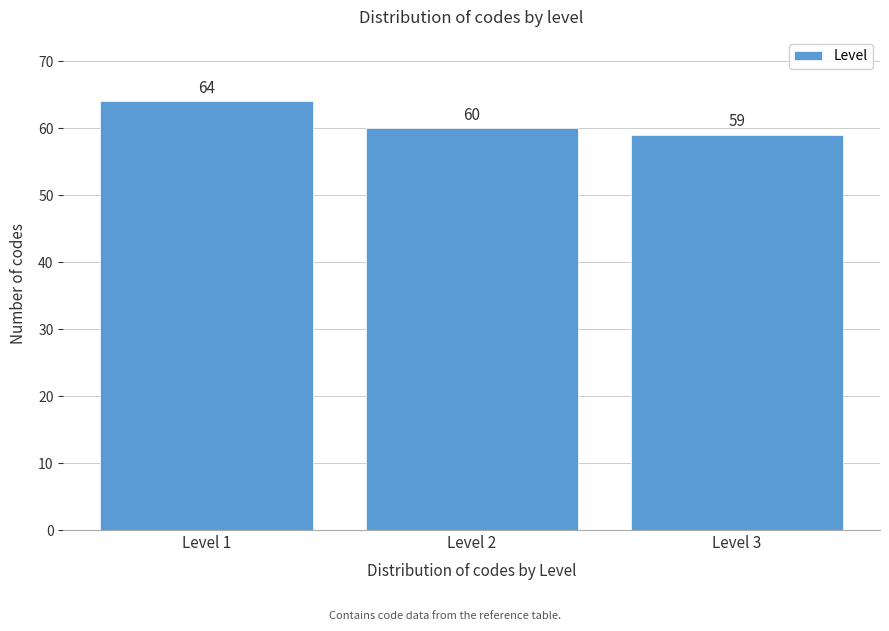

Reading left to right, transcribe all the data shown in this chart.

Level 1=64	Level 2=60	Level 3=59